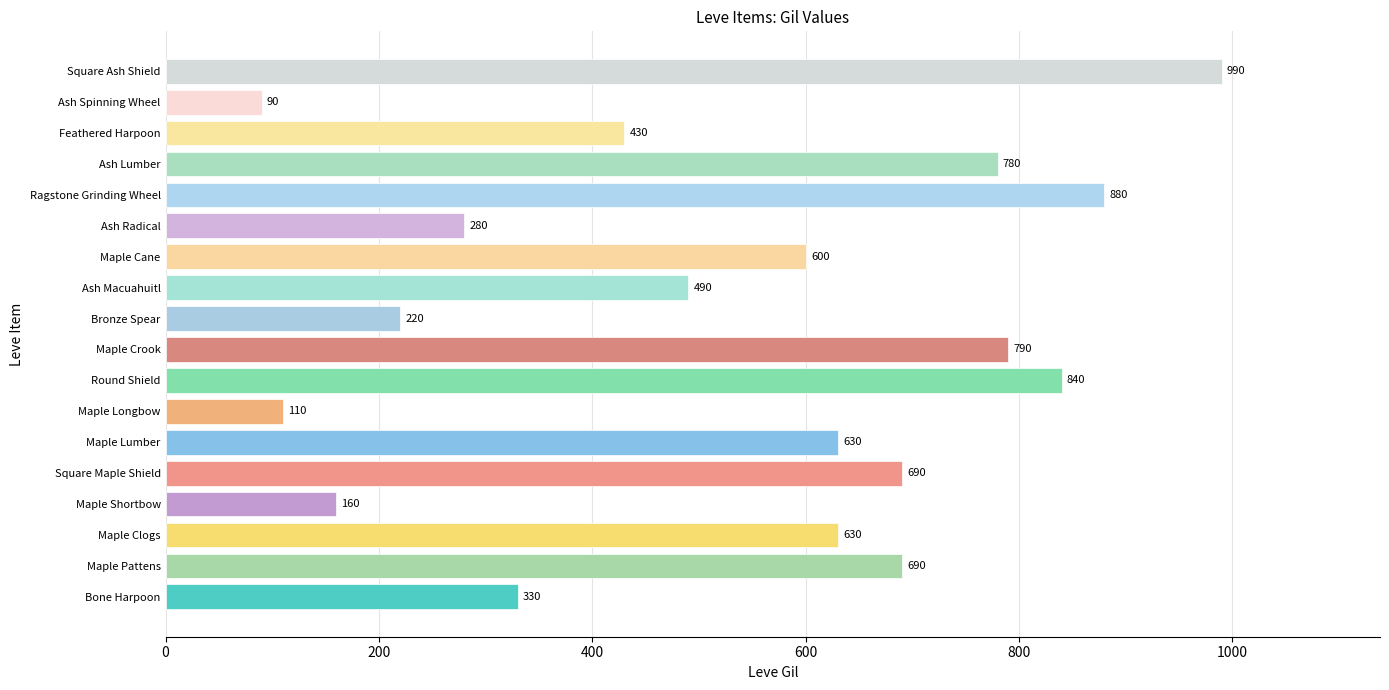

What is the change in value from Bone Harpoon to Ash Radical?

-50